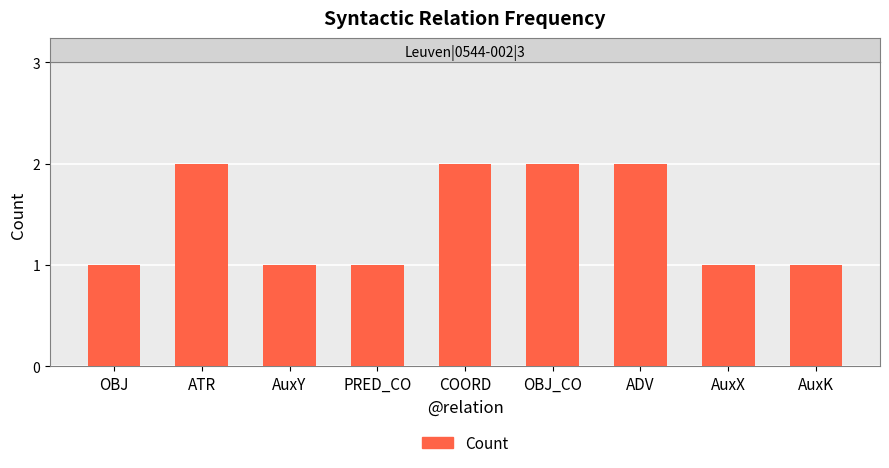

What is the sum of the values at PRED_CO and COORD?

3